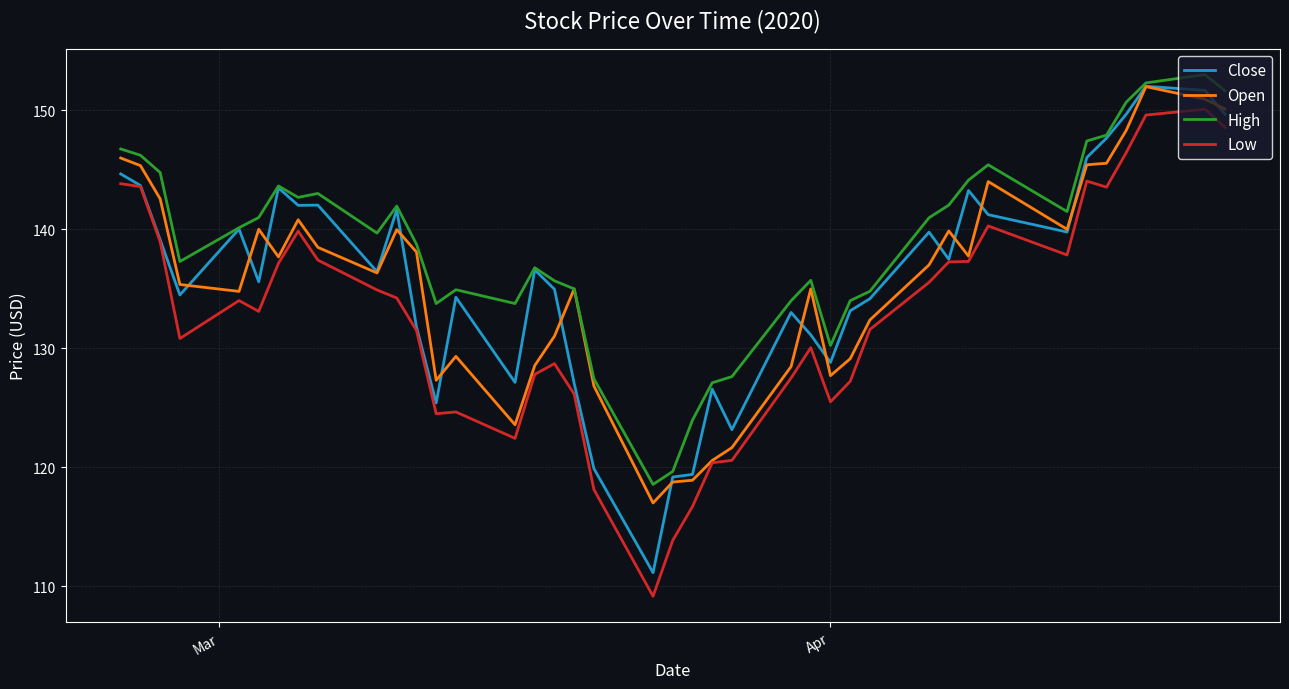

True or false: Low and High cross at least once.

False